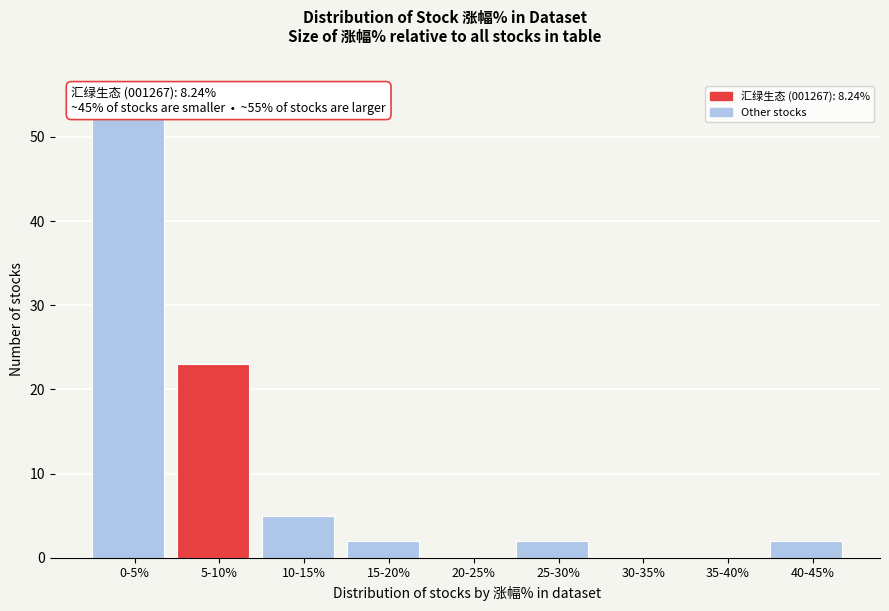

Reading right to left, what are all the values shown in this chart?

40-45%=2	35-40%=0	30-35%=0	25-30%=2	20-25%=0	15-20%=2	10-15%=5	5-10%=23	0-5%=54